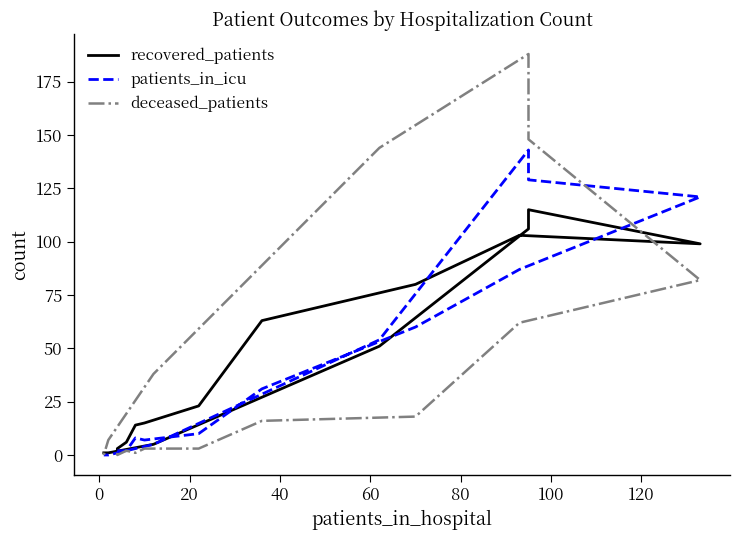

True or false: deceased_patients and recovered_patients intersect in this chart.

True